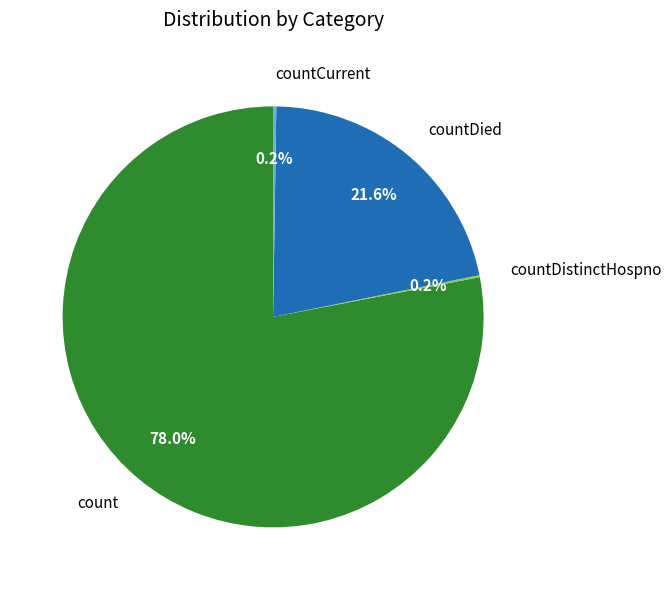

Which slice is the largest?

count